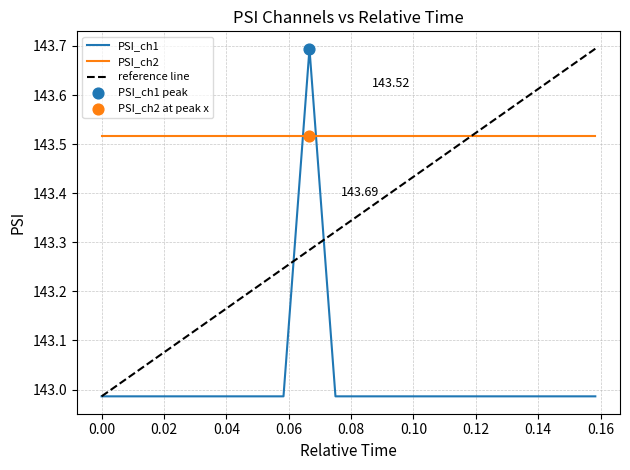

How many times do PSI_ch2 and PSI_ch1 cross each other?

2